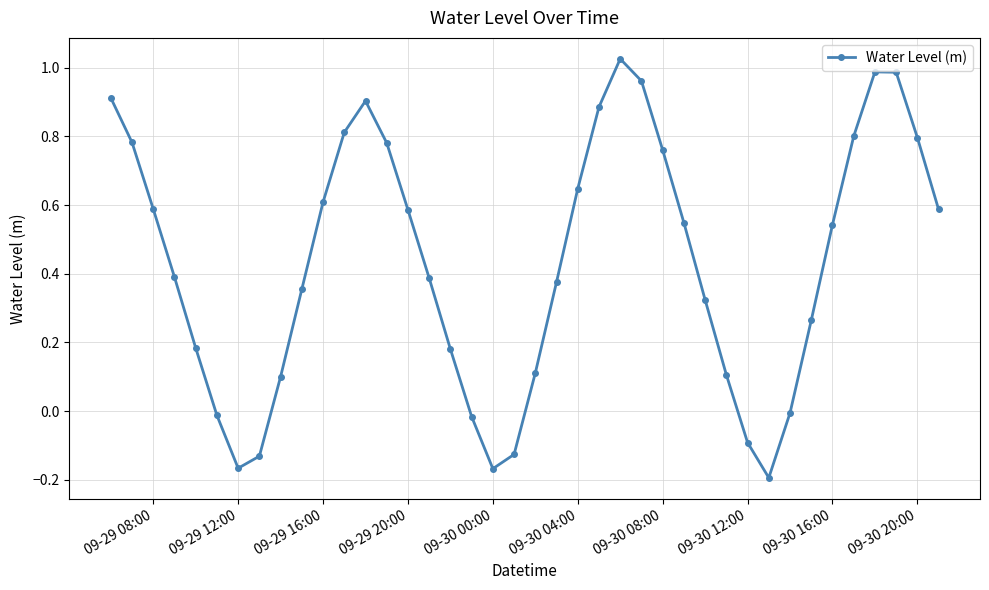

What is the difference between the maximum and minimum values?

1.2